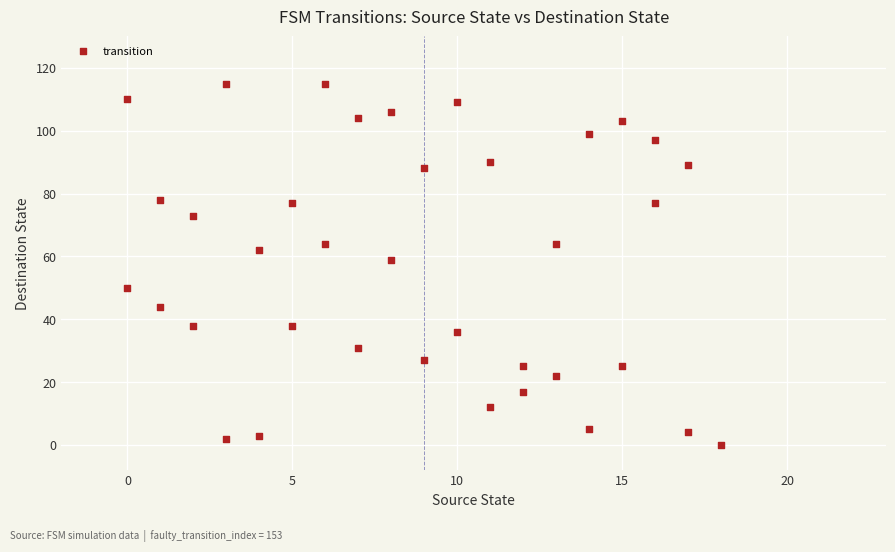

What Y value in the scatter plot is closest to 57?

59